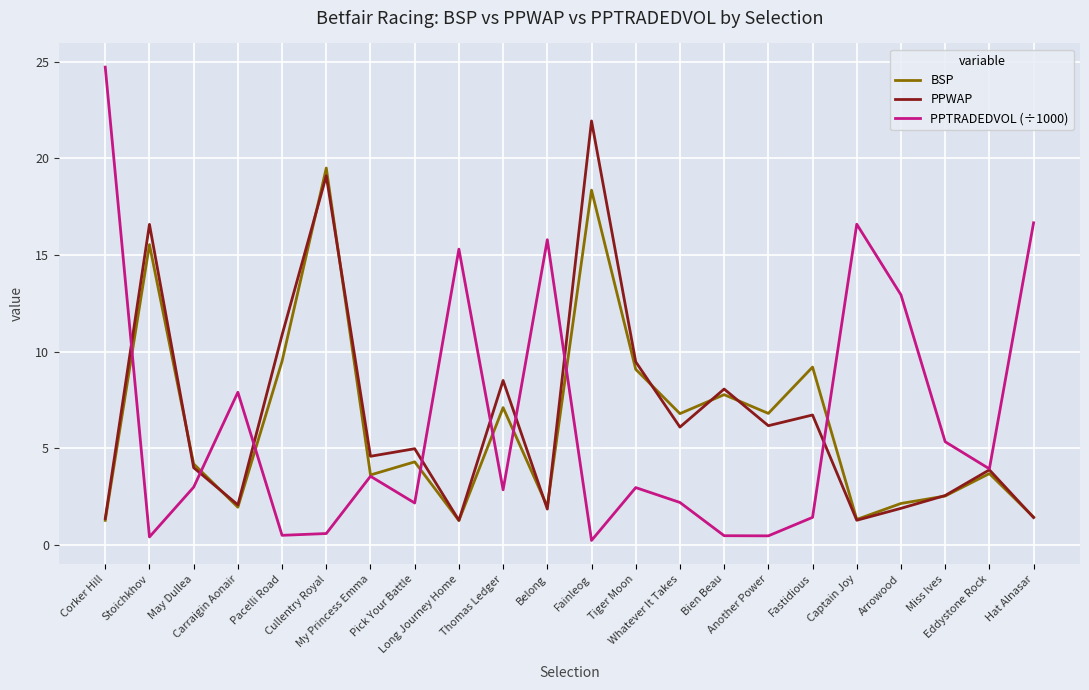

Where does the PPWAP series first go above 4?

Stoichkhov